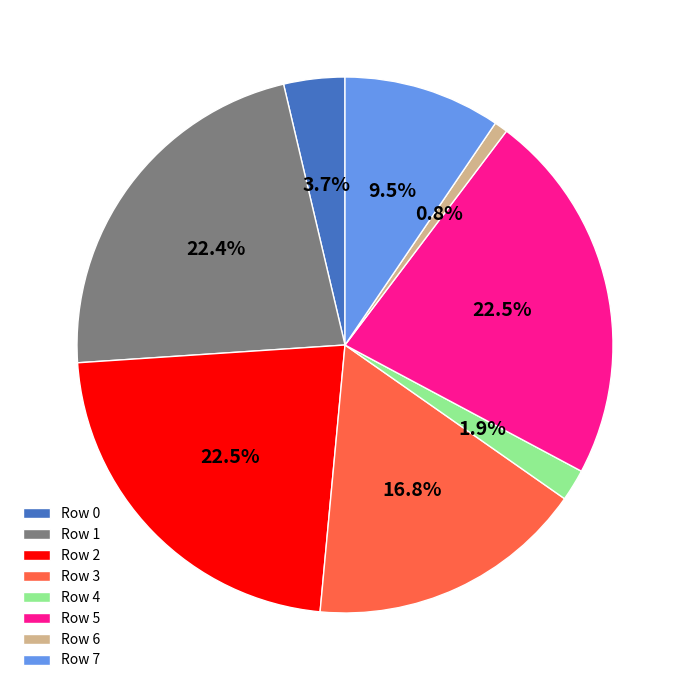

How many segments does this pie chart have?

8